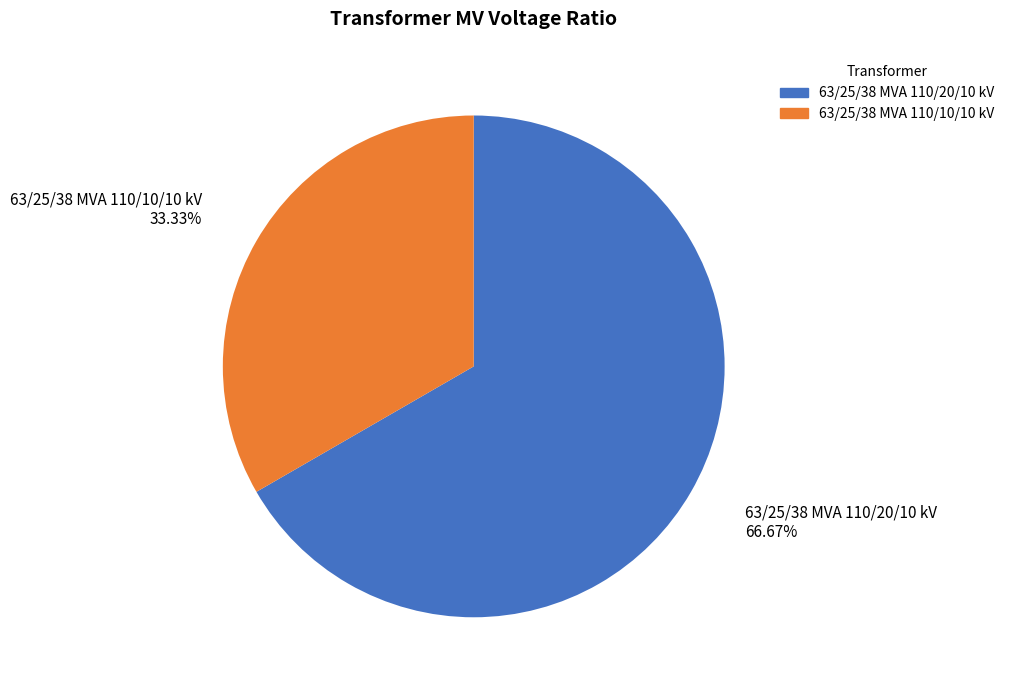

True or false: 63/25/38 MVA 110/20/10 kV accounts for 52% of the total.

False